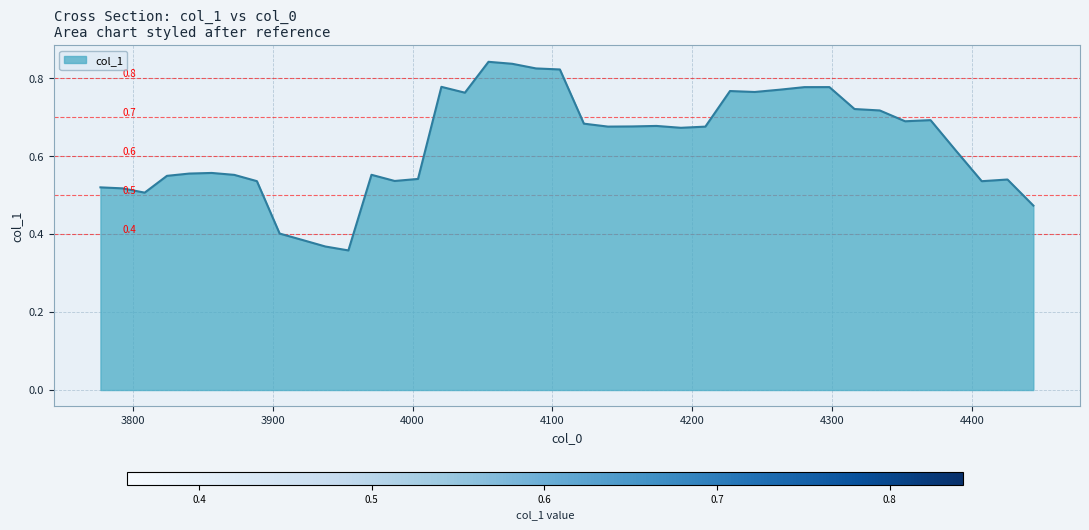

At which label is the value closest to 0?

3954.07396330983